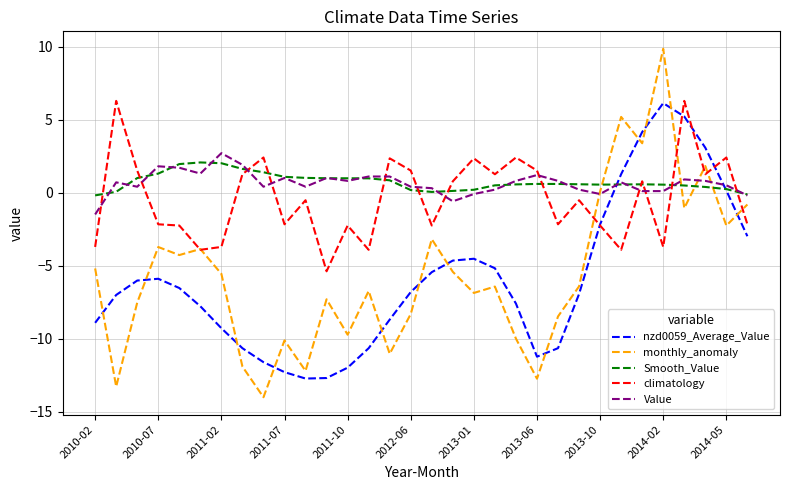

What is the difference between the maximum and minimum values in the nzd0059_Average_Value series?

18.9